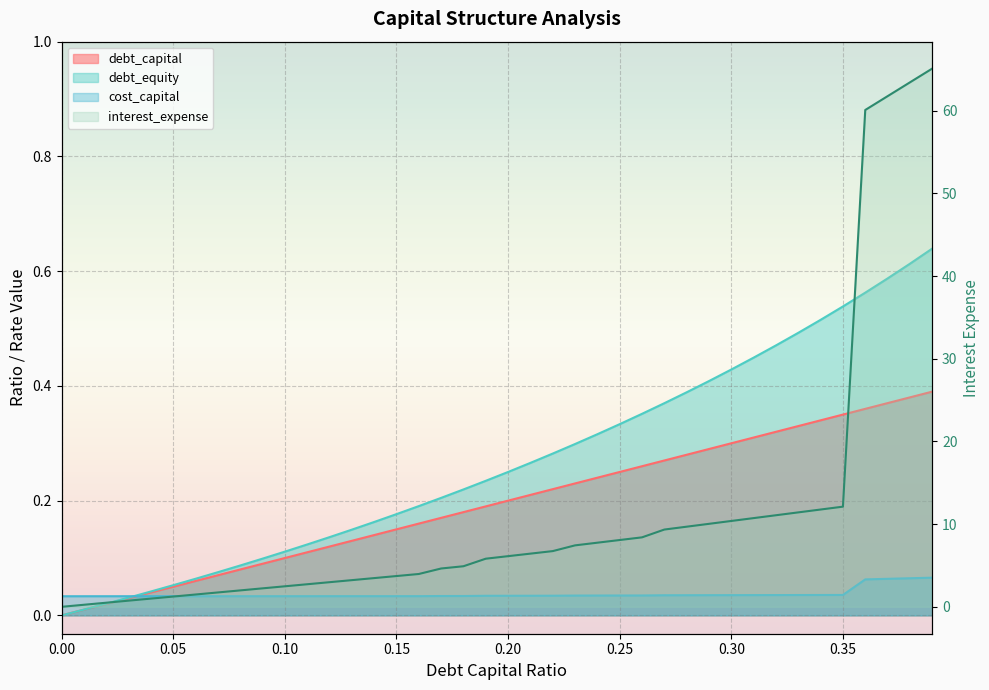

List the labels in order of debt_equity value, largest first.

0.39, 0.38, 0.37, 0.36, 0.35, 0.34, 0.33, 0.32, 0.31, 0.3, 0.29, 0.28, 0.27, 0.26, 0.25, 0.24, 0.23, 0.22, 0.21, 0.2, 0.19, 0.18, 0.17, 0.16, 0.15, 0.14, 0.13, 0.12, 0.11, 0.1, 0.09, 0.08, 0.07, 0.06, 0.05, 0.04, 0.03, 0.02, 0.01, 0